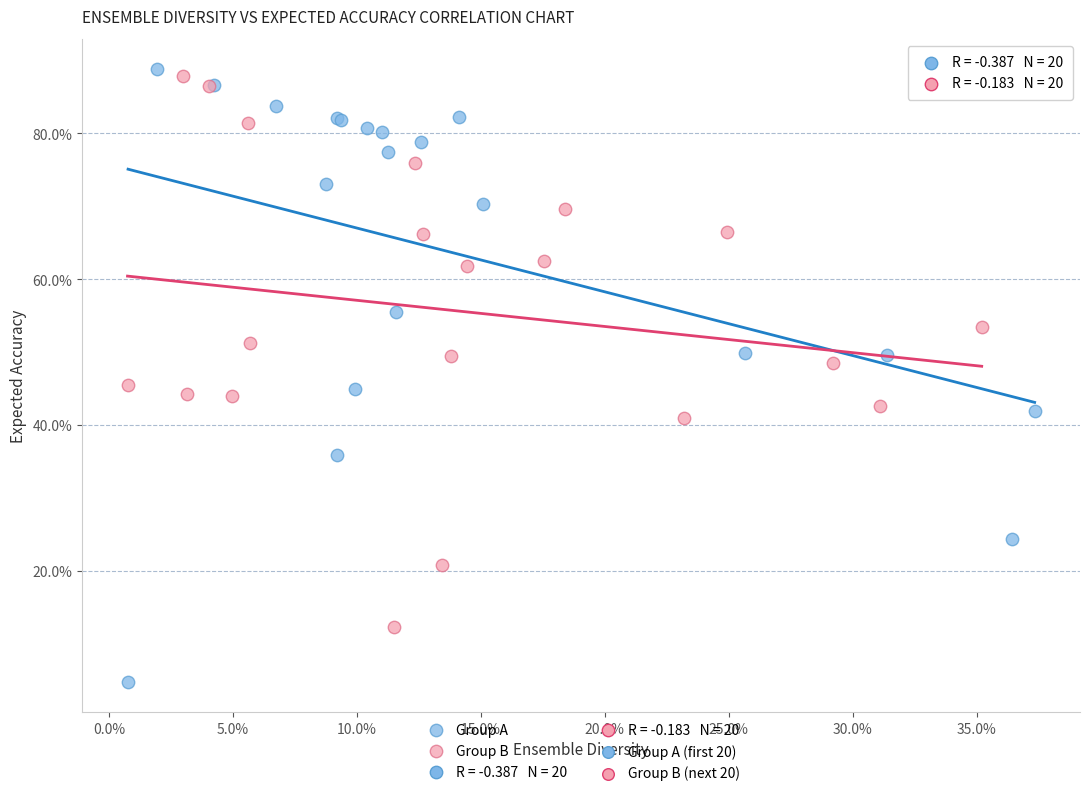

Which series contains the highest Y value?

Group A